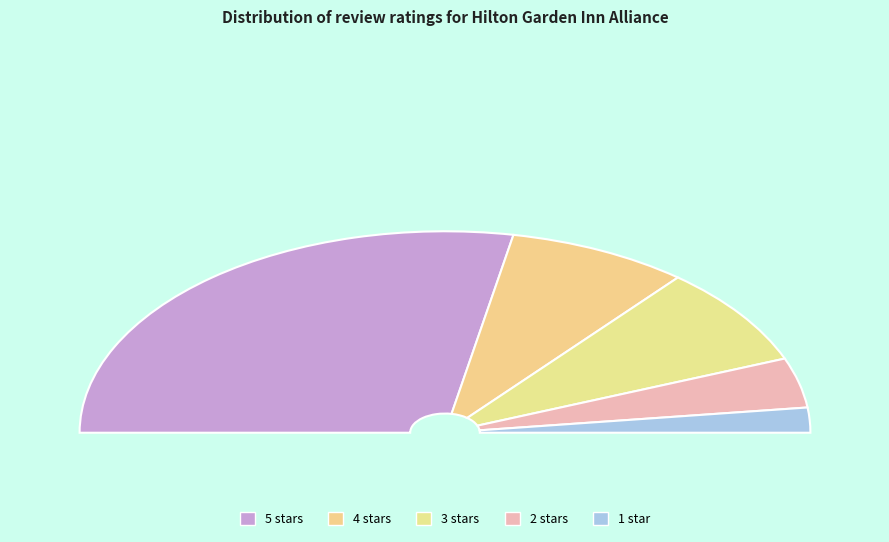

Which slice is the smallest?

1 star